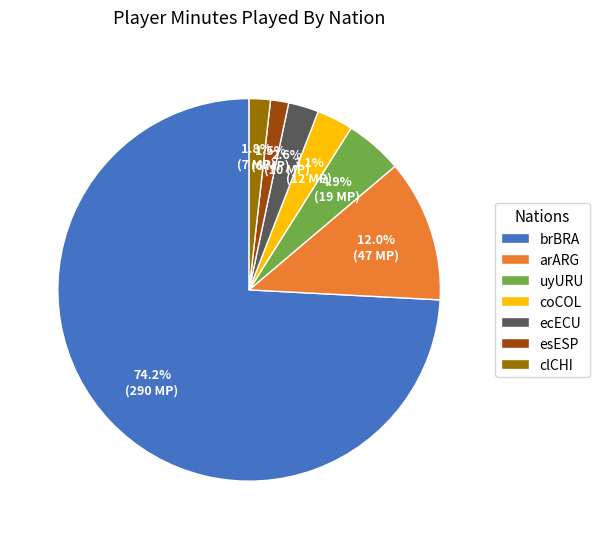

To the nearest percent, what is the difference between the largest and smallest slice percentages?

73%